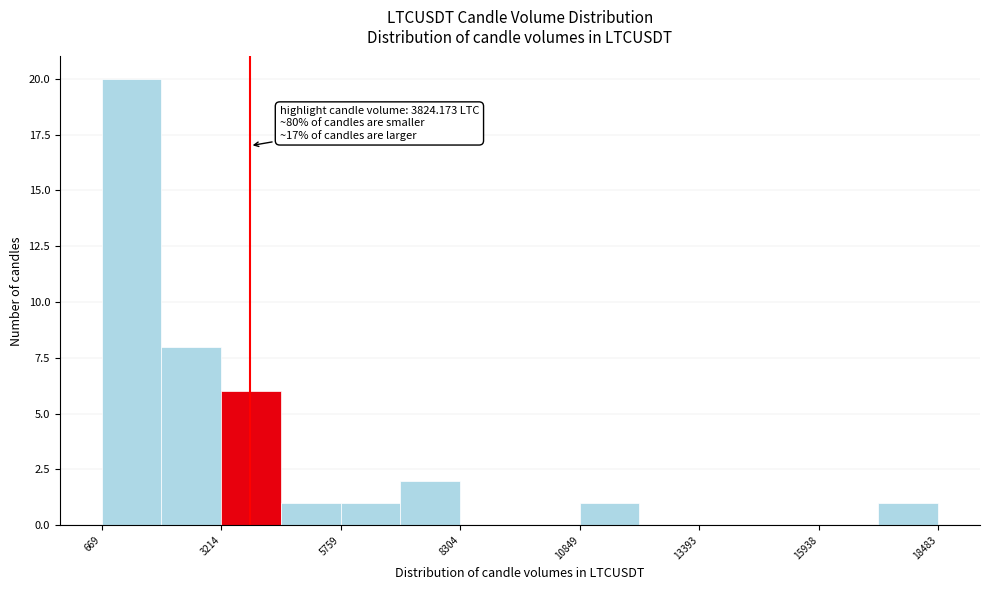

Around what value on the x-axis is the tallest bar? Give the approximate position of its centre, as read against the axis.

1500